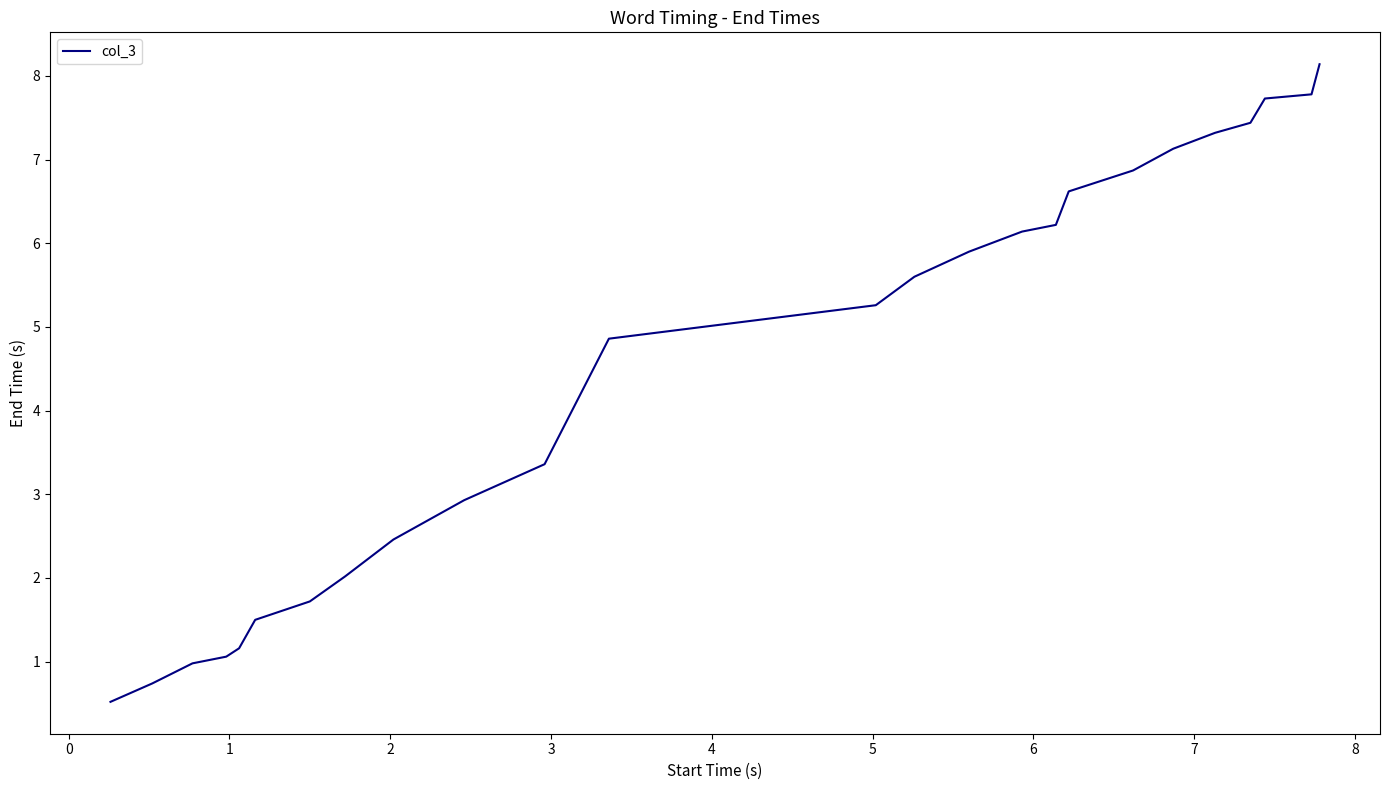

What is the greatest value displayed?

8.1